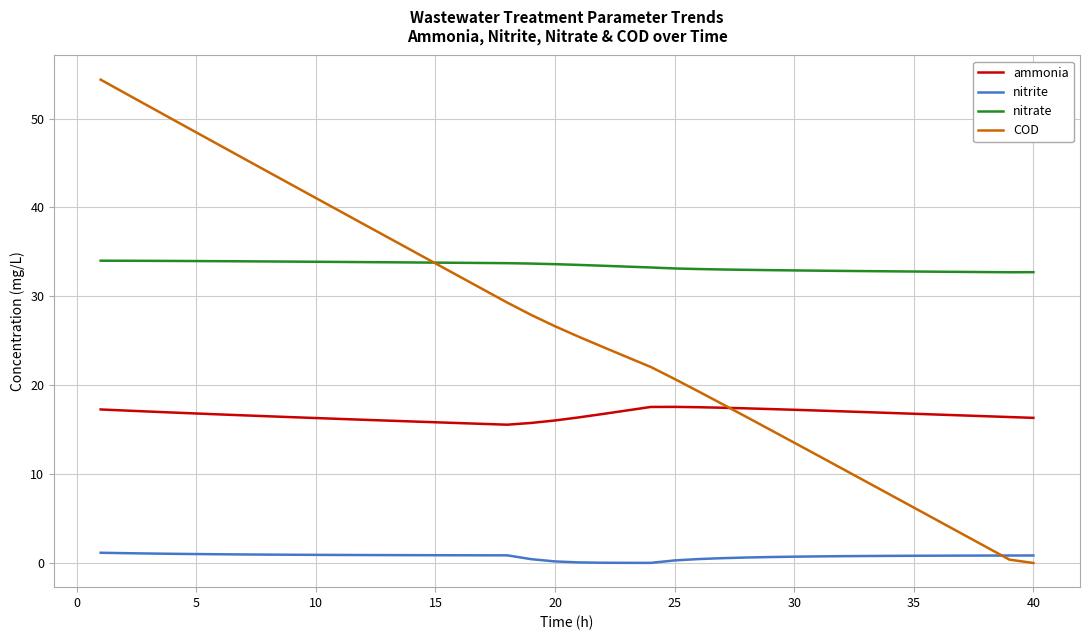

How many values in the COD series are below 26?

20